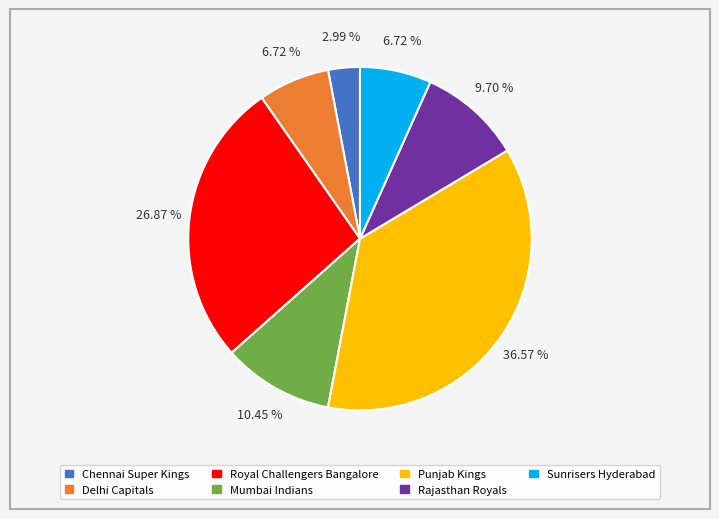

Count the number of slices in the pie.

7